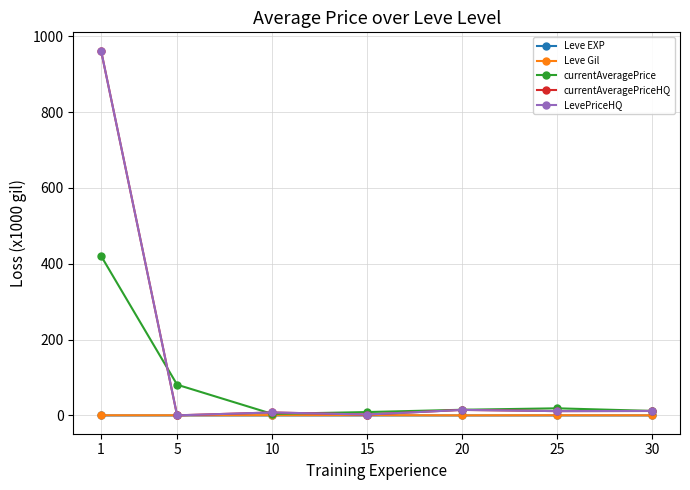

List the labels in order of currentAveragePrice value, smallest first.

10, 15, 30, 20, 25, 5, 1